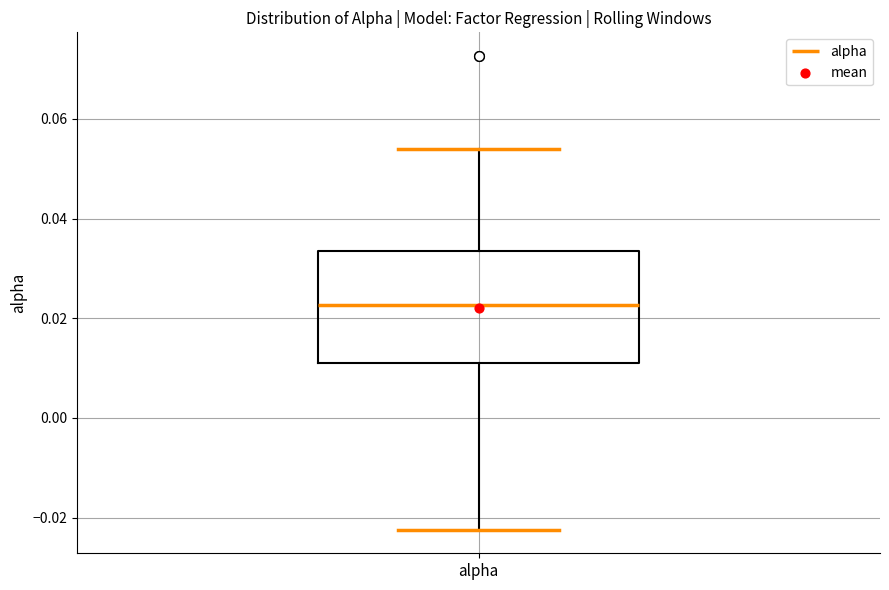

Read this box plot against the y-axis: the position of the median line, the range covered by the box, and the ends of both whiskers. The values are not printed on the chart, so give them approximately, as read against the axis.

median 0.022, box 0.010 to 0.034, whiskers -0.022 to 0.054